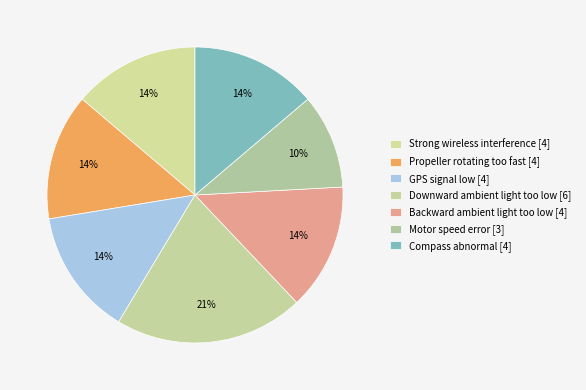

To the nearest percent, what is the average slice percentage?

14%